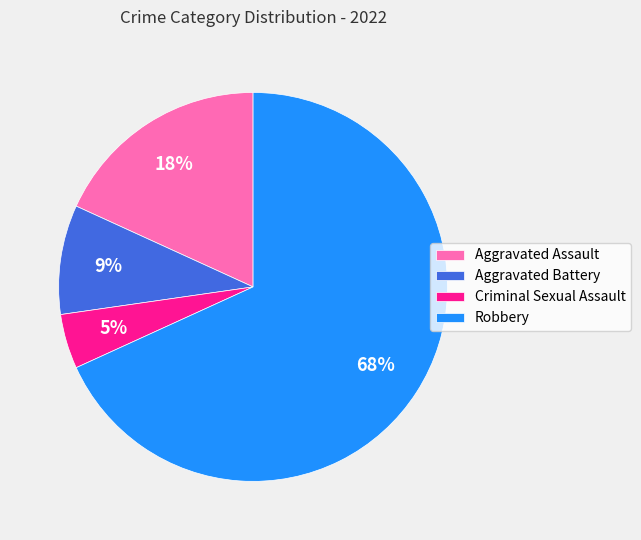

What is the ratio of the value at Aggravated Assault to the value at Robbery?

0.3